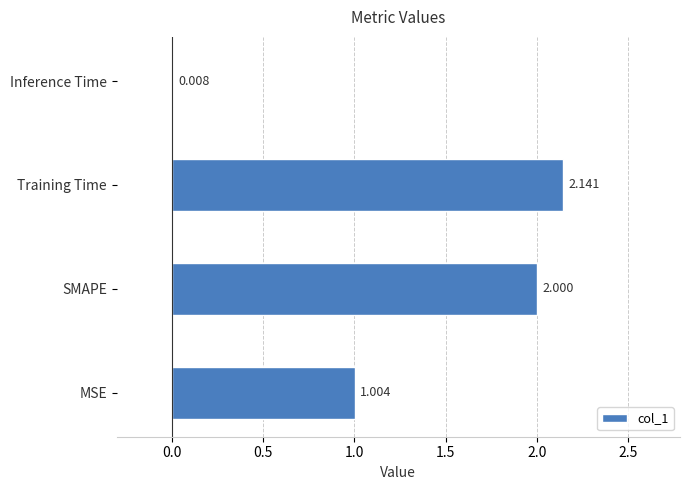

Where is the data nearest to the value 1?

MSE